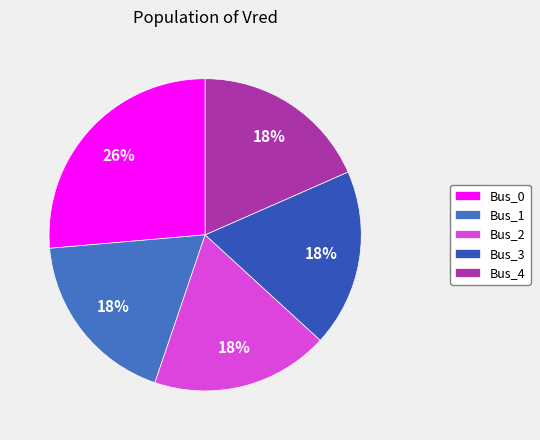

Is Bus_1 the majority of the pie?

No